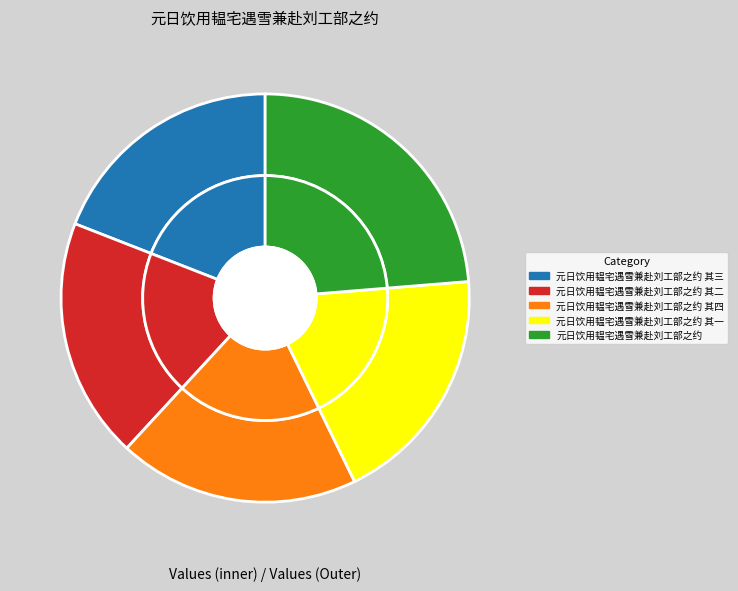

Is it true that 元日饮用韫宅遇雪兼赴刘工部之约 其一 is 25% of the pie?

False